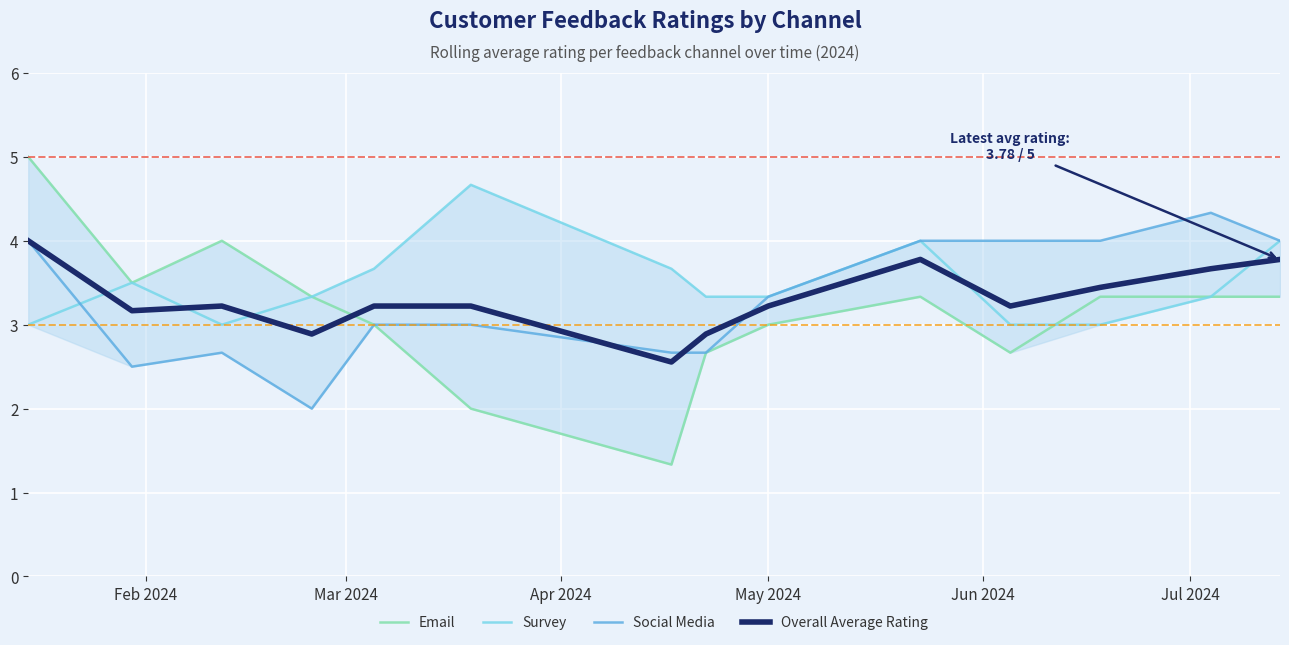

In Social Media, how many points are higher than both neighbors (excluding endpoints)?

2